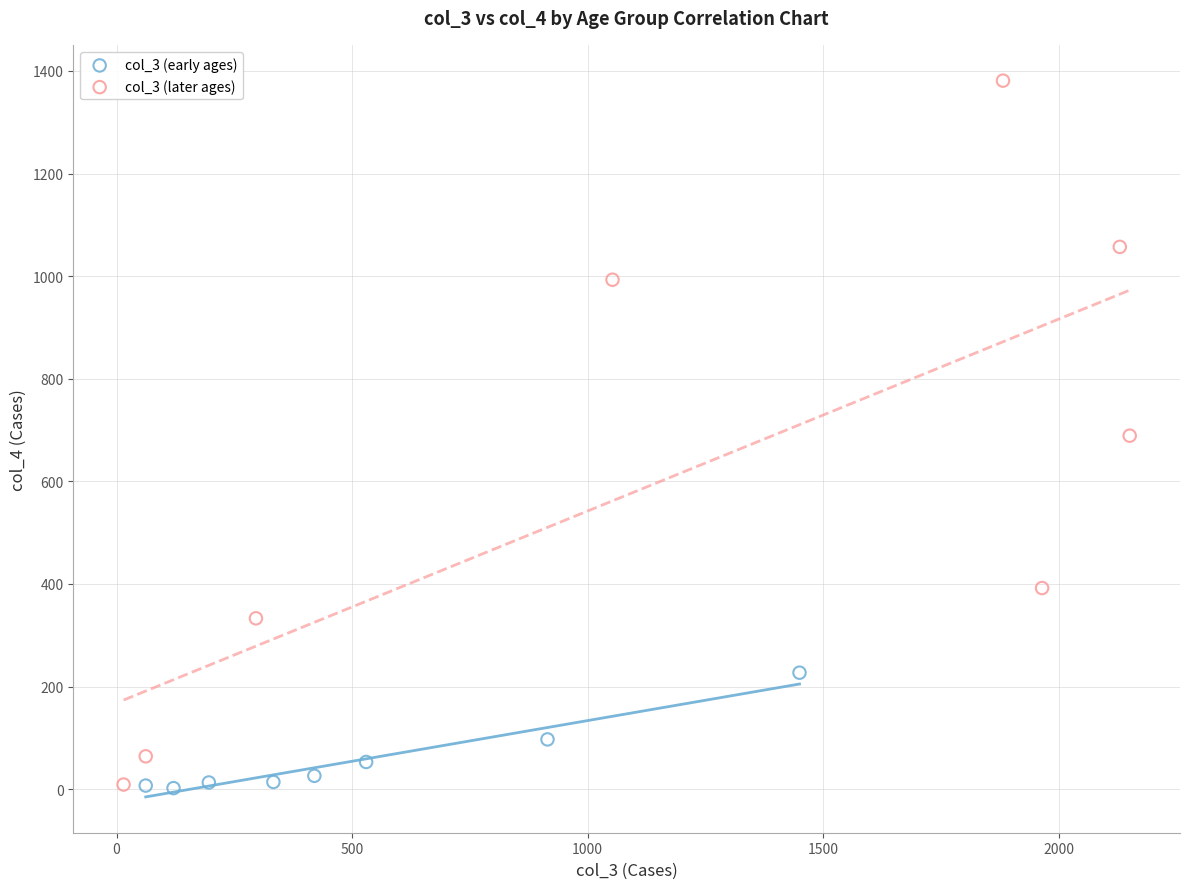

Which series has the largest Y range (max minus min)?

col_3 (later ages)